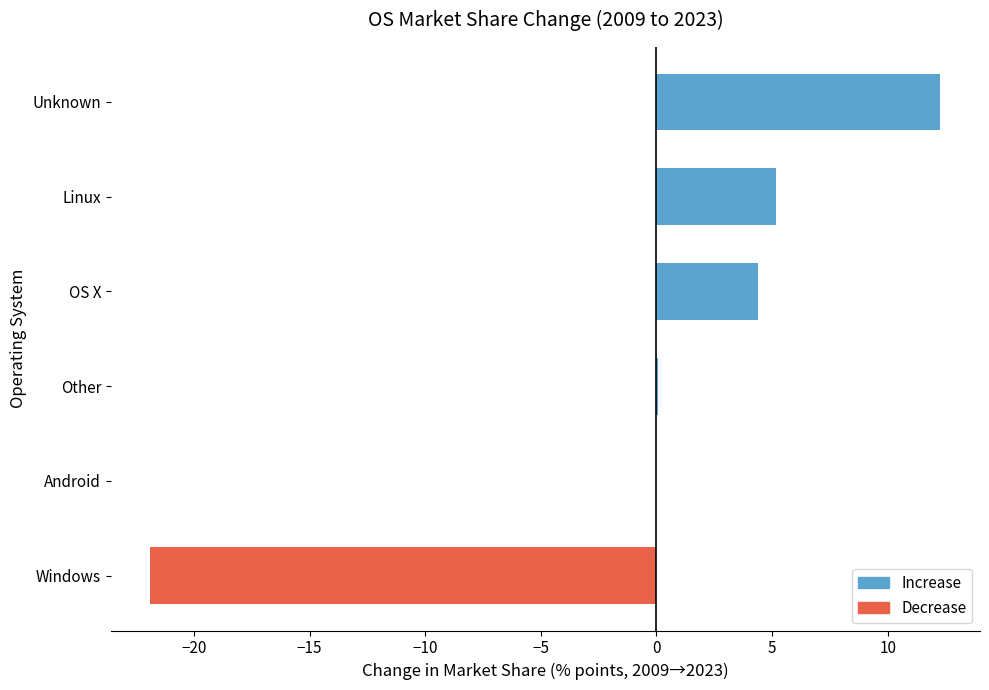

Is it true that the value at OS X is 4.4?

True